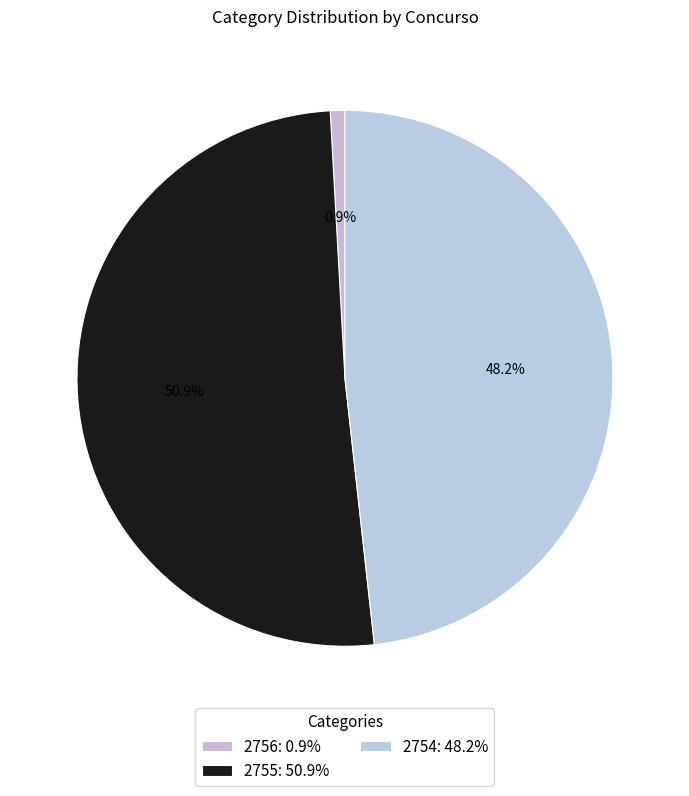

To the nearest percent, what percentage of the pie is 2754?

48%